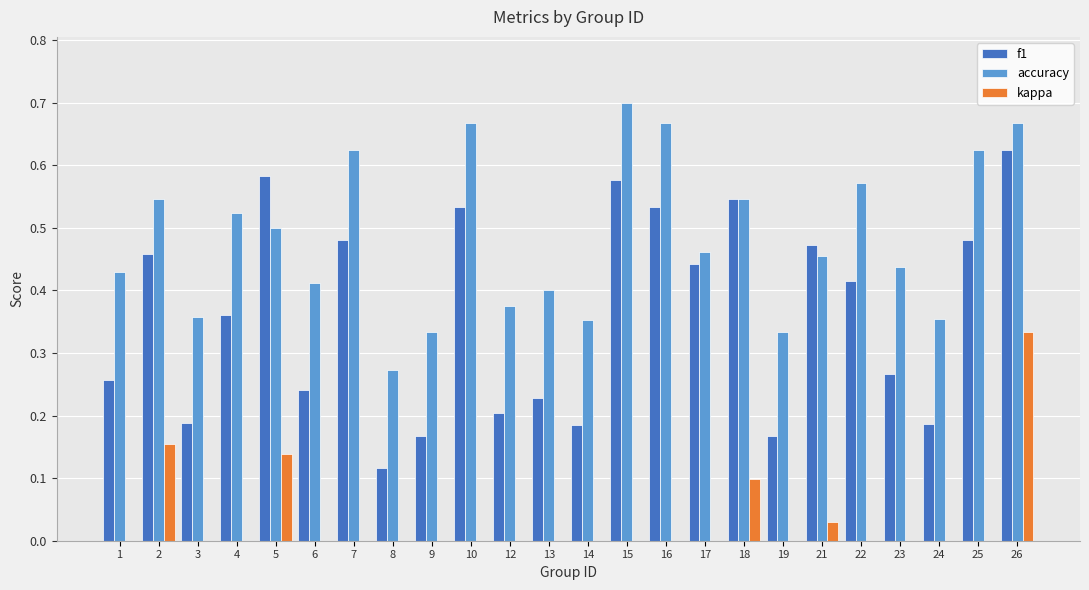

What is the difference between the maximum and second lowest values in the accuracy series?

0.4